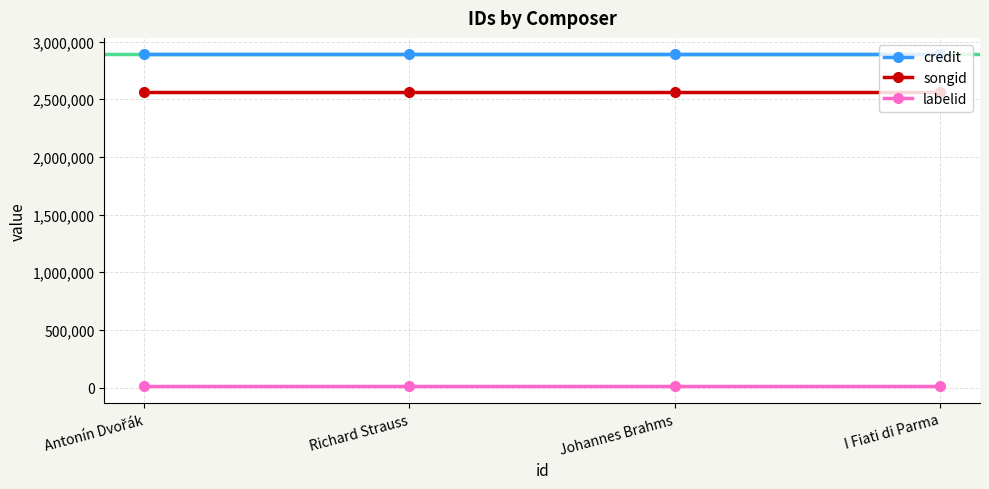

What is the label of the 2nd point from the left?

Richard Strauss